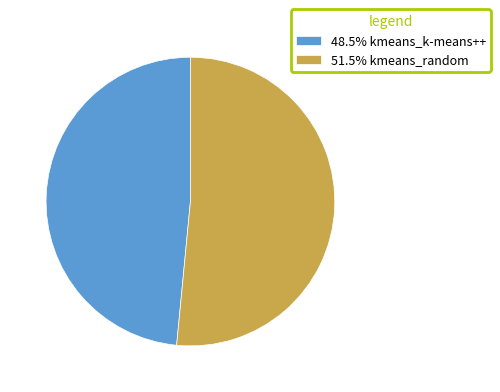

Is there any slice that represents more than half of the pie?

Yes